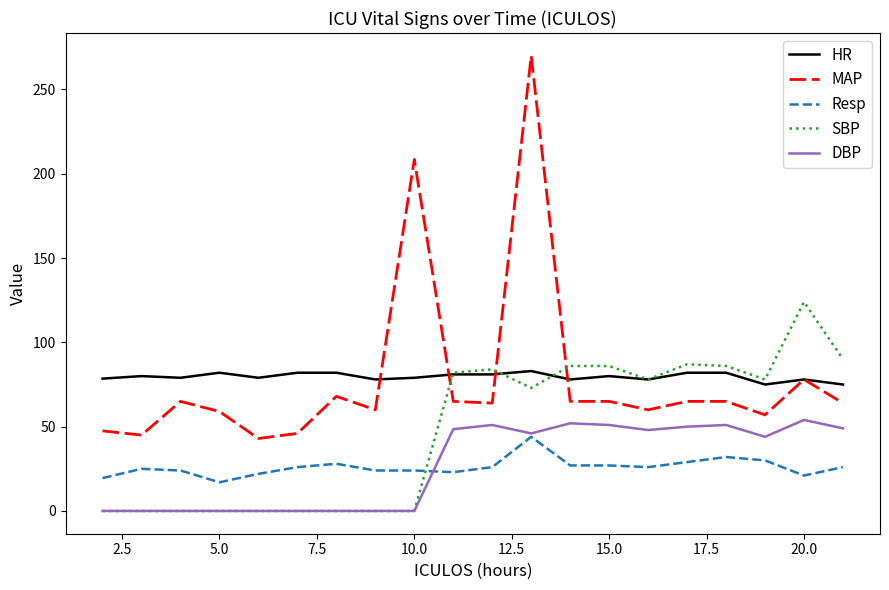

What is the sum of all Resp values?

520.5